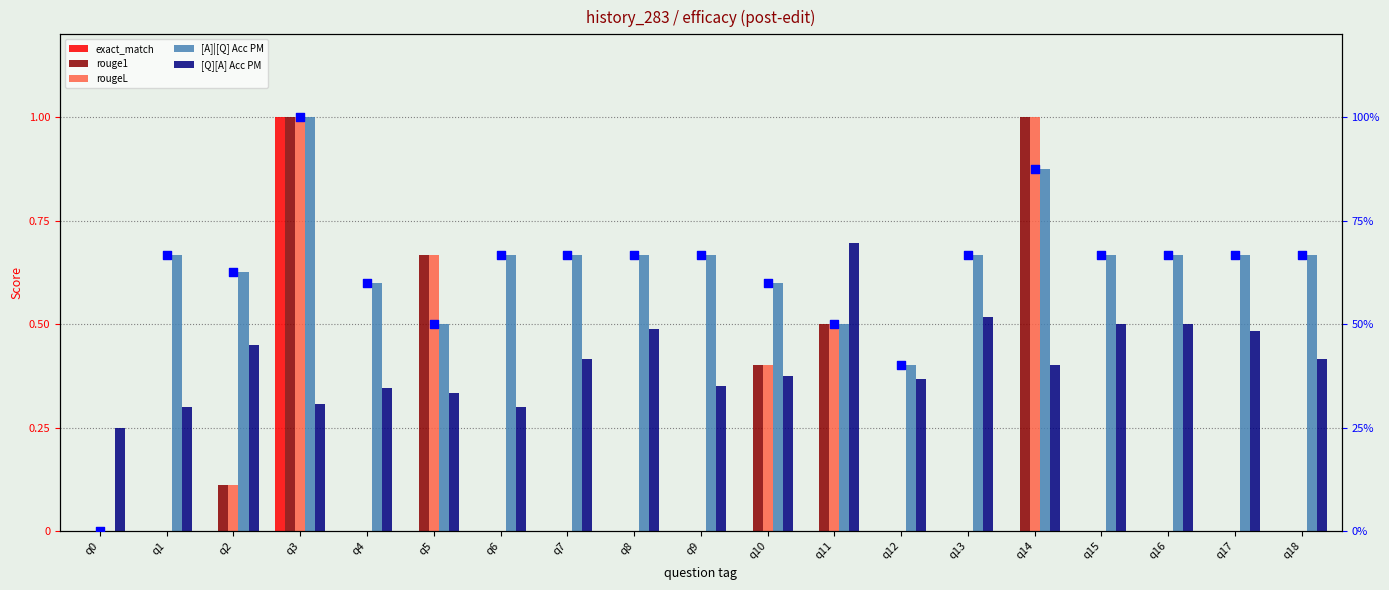

At how many categories does at least one series exceed 36?

18